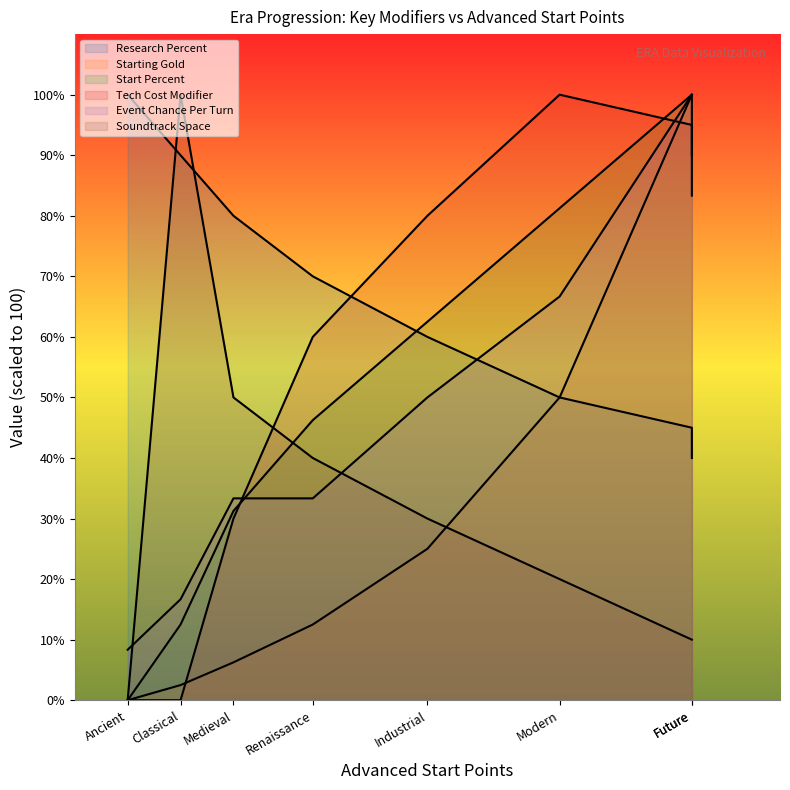

What is the spread (max minus min) of values at Medieval?

73.8